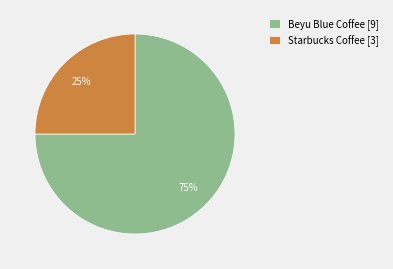

Which category has the biggest portion of the pie?

Beyu Blue Coffee [9]